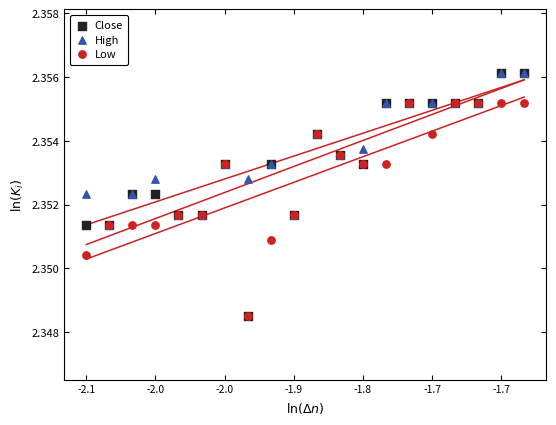

Which series has the largest Y range (max minus min)?

Close